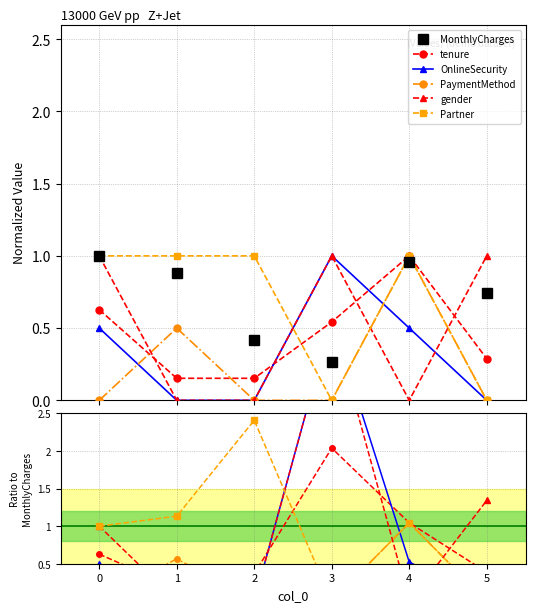

True or false: gender and PaymentMethod intersect in this chart.

True